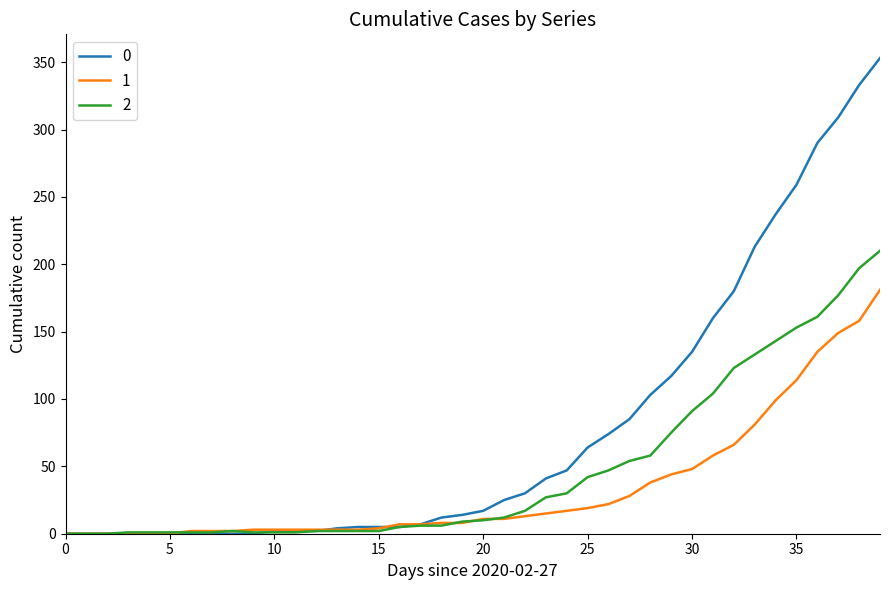

List the series in order of their overall mean, lowest first.

1, 2, 0